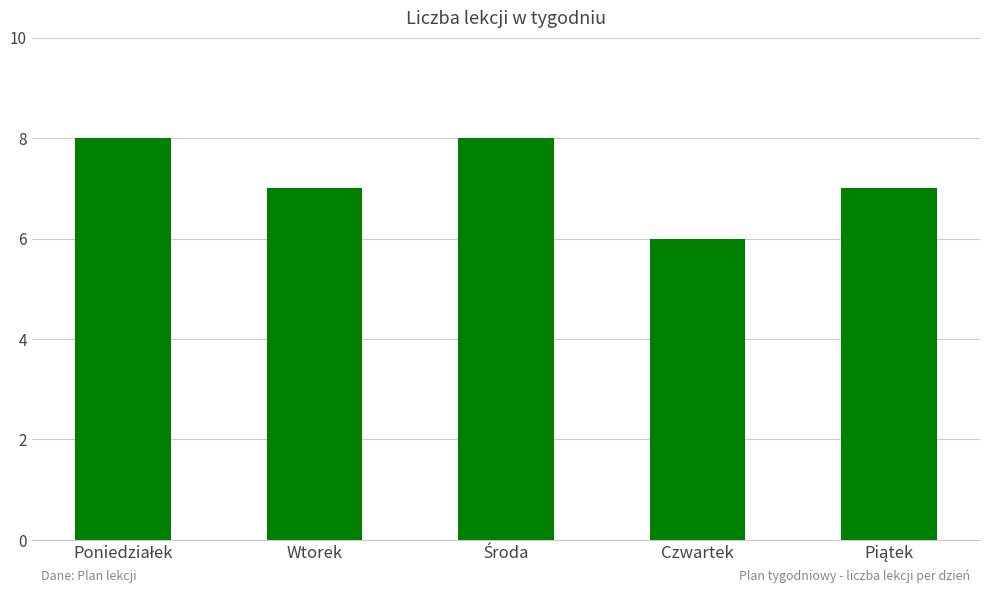

True or false: the data shows 4 at Czwartek.

False